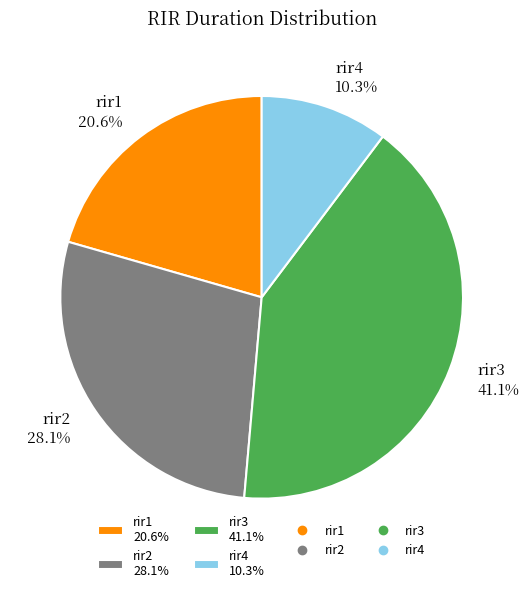

What is the smallest slice in the pie chart?

rir4